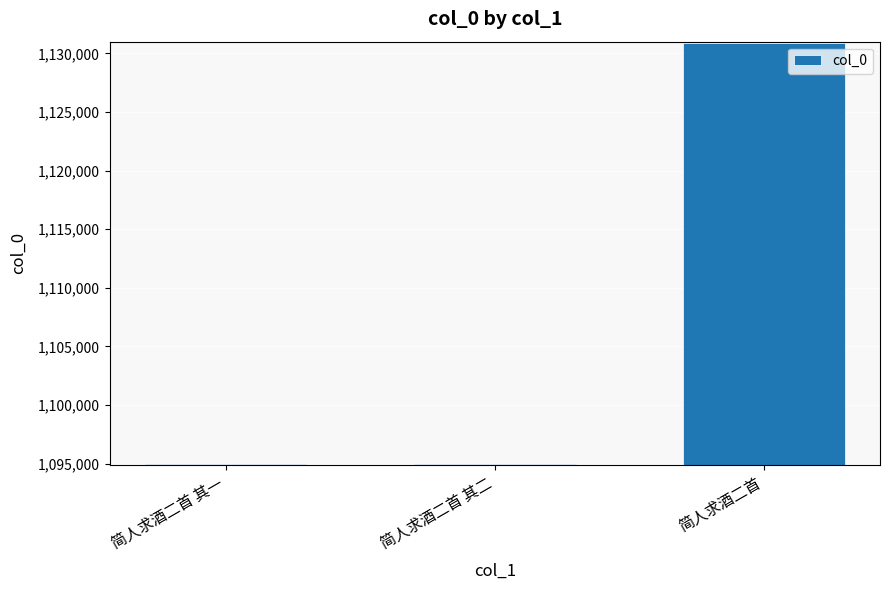

What is the average value?

1106941